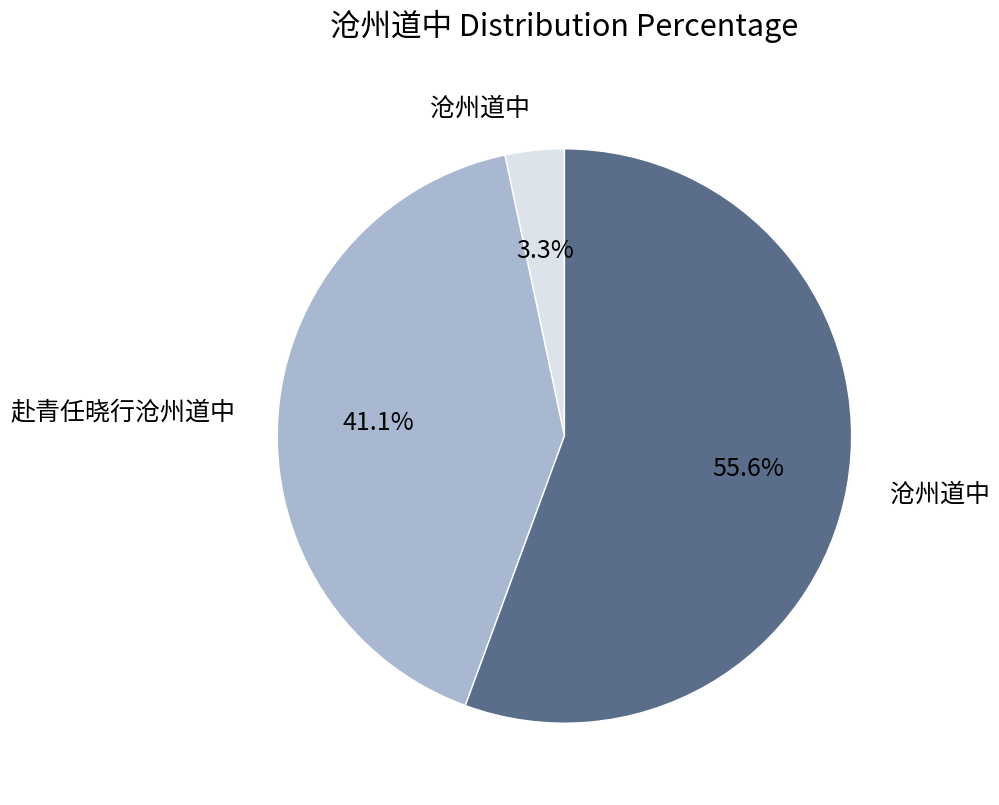

Does any single category account for the majority?

Yes